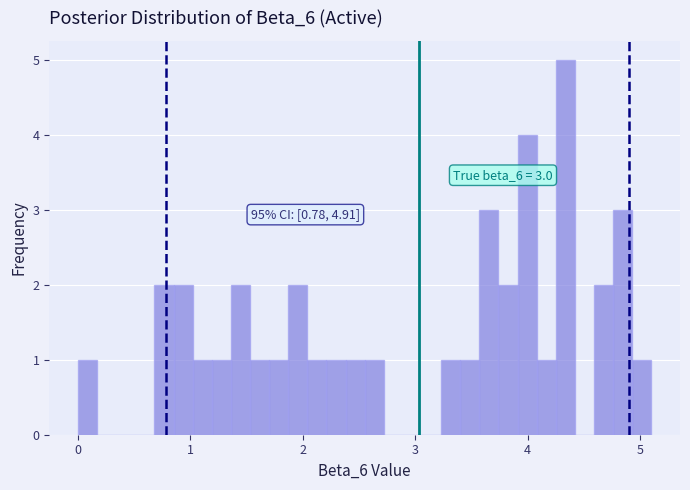

Read against the x-axis, roughly where is the centre of the tallest bar?

4.3